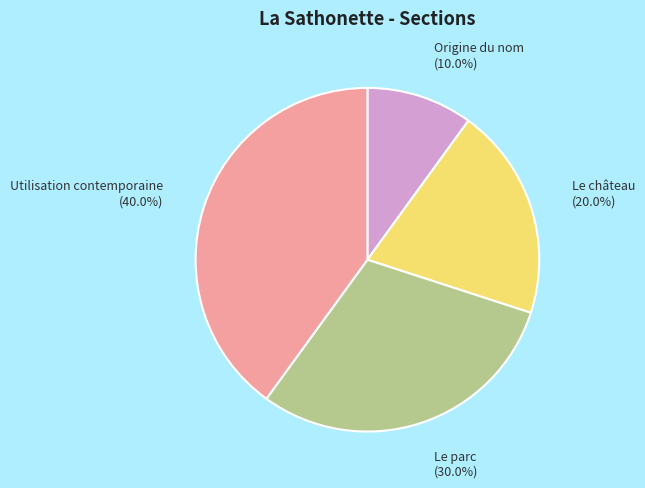

Is it true that Utilisation contemporaine is 40% of the pie?

True